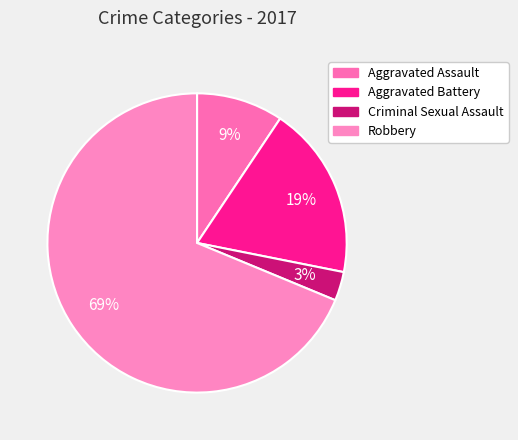

Does Robbery represent more than half of the total?

Yes